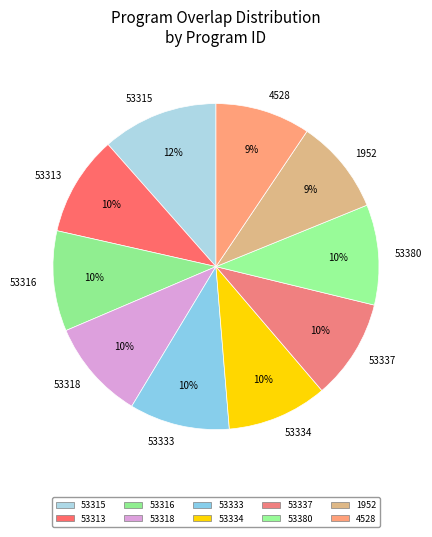

Does 53316 account for over 50% of the chart?

No